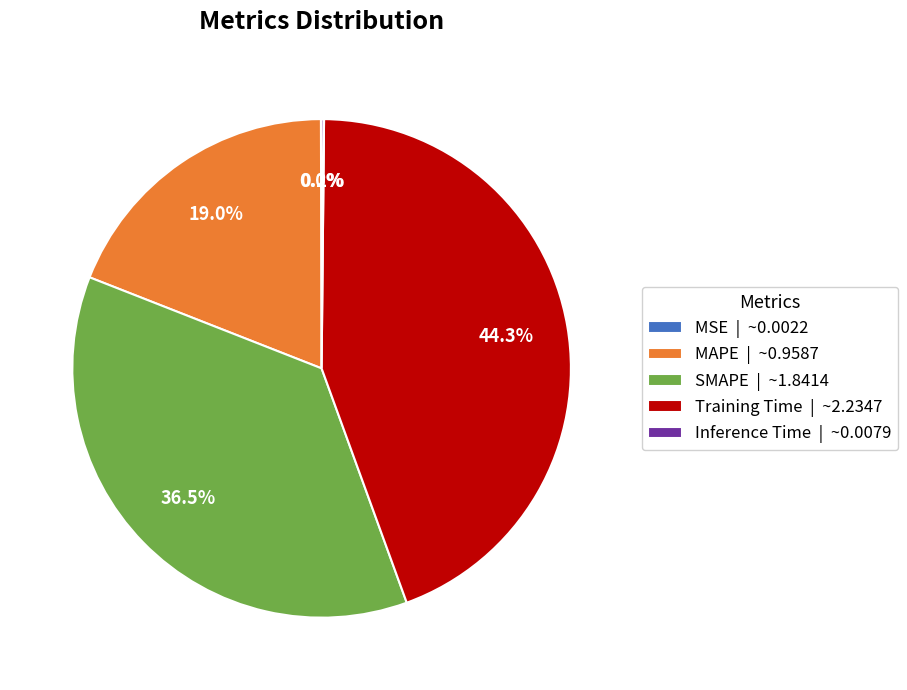

To the nearest percent, what is the difference between the largest and smallest slice percentages?

44%